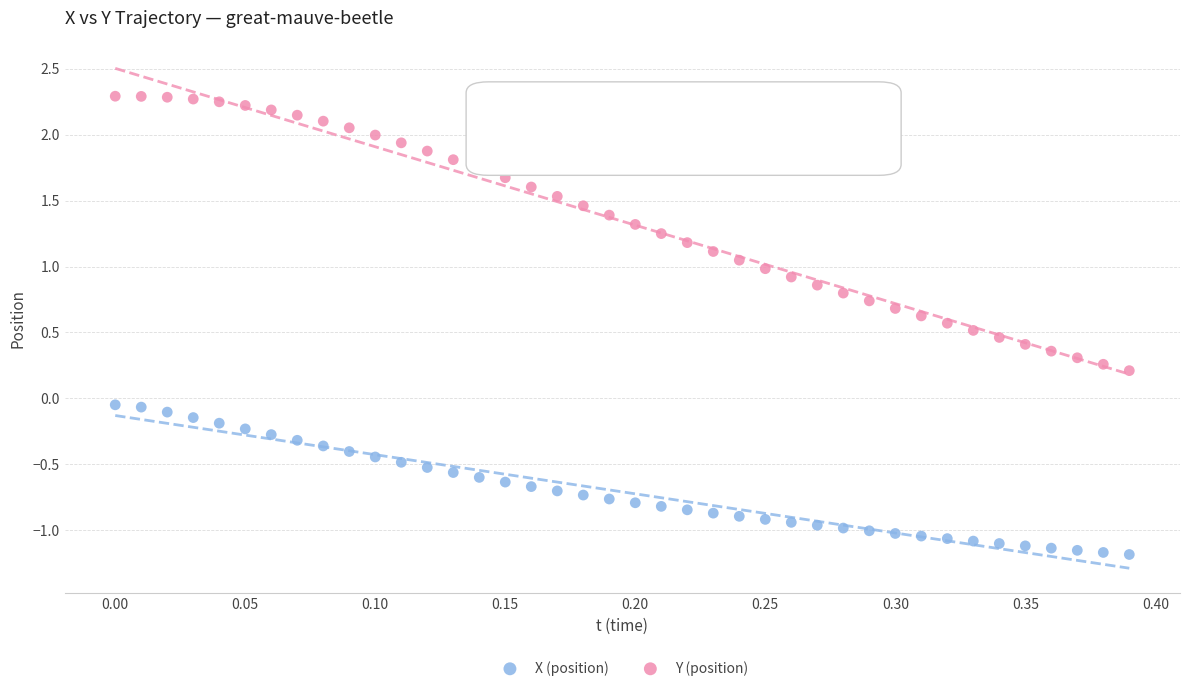

Which series contains the highest Y value?

Y (position)